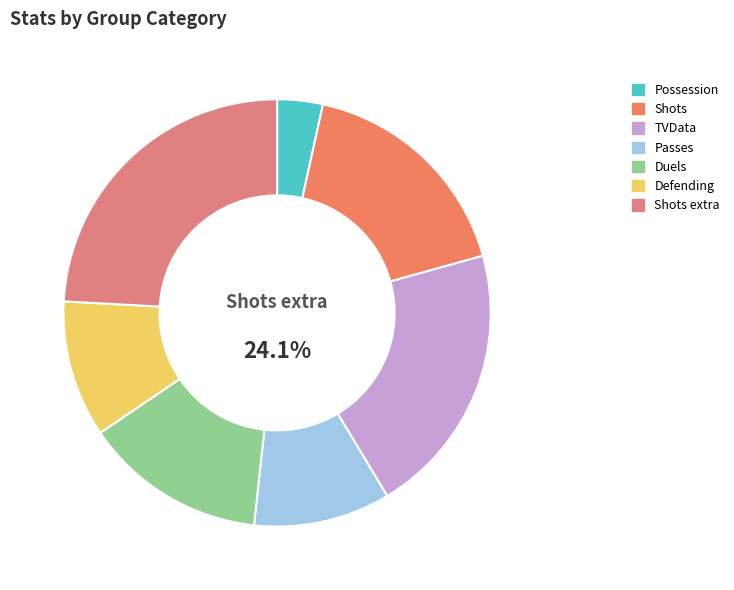

The Duels slice represents 14% of the pie. True or false?

True